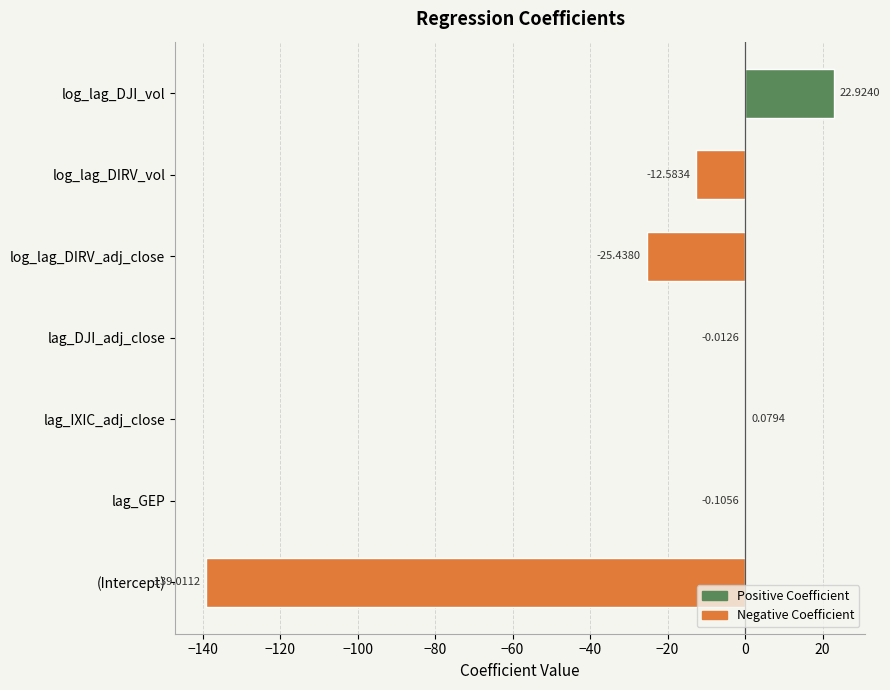

What is the sum of the values at log_lag_DIRV_vol and lag_IXIC_adj_close?

-12.5